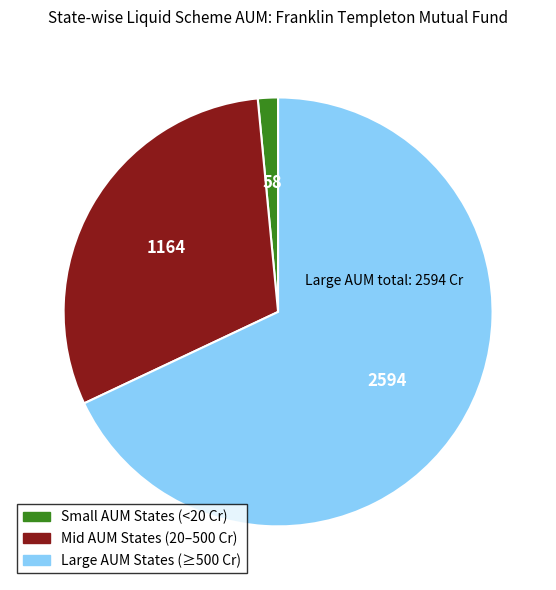

Does any single category account for the majority?

Yes